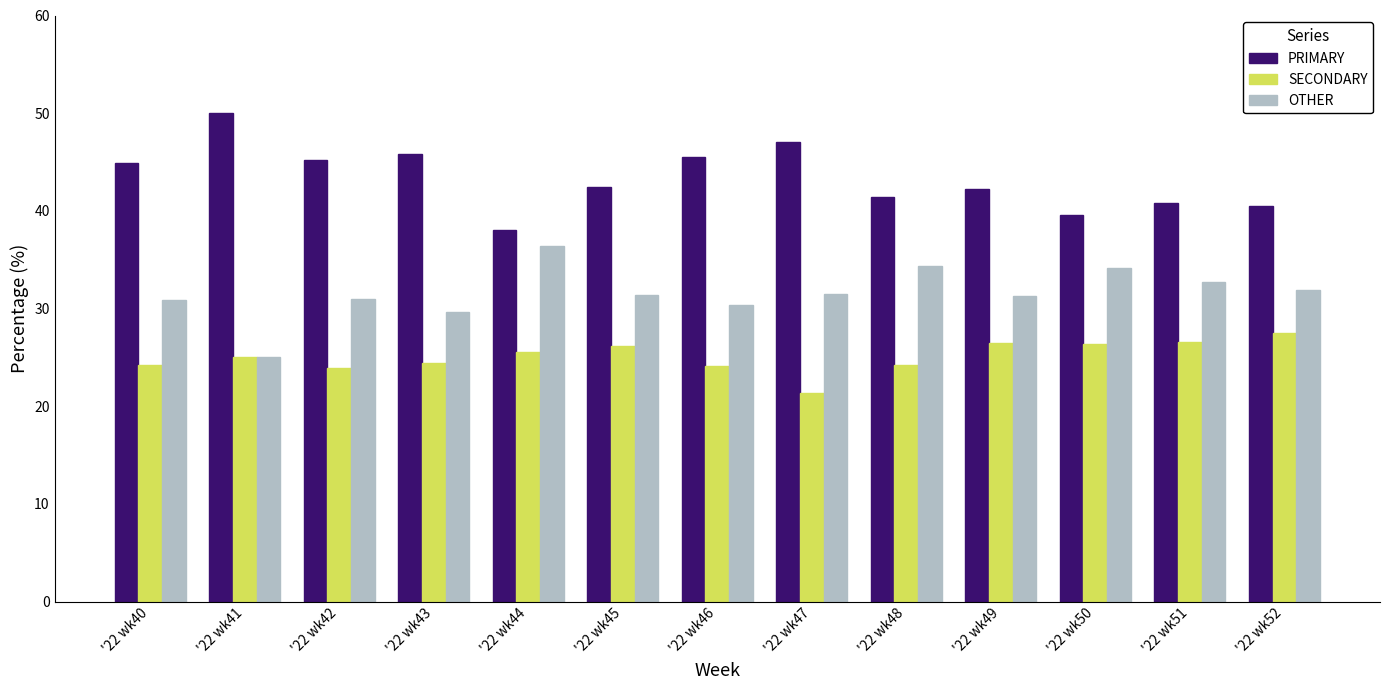

What is the average value of the OTHER series?

31.6